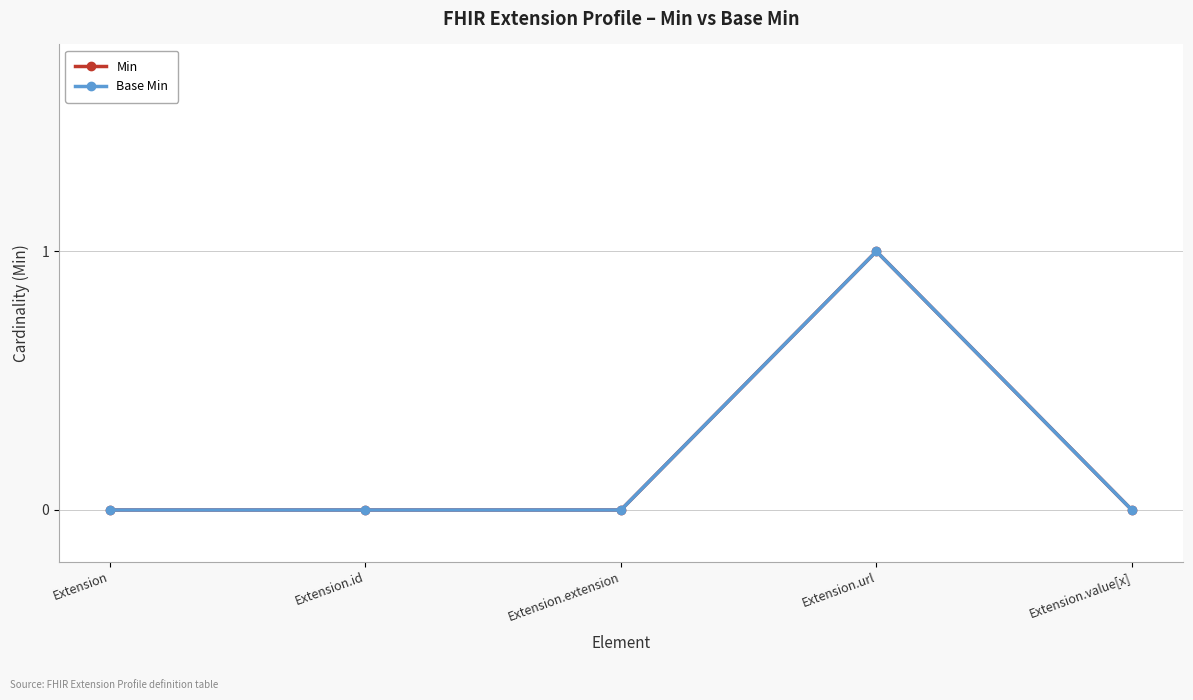

Reading left to right, transcribe all the data shown in this chart.

Min: 0	0	0	1	0
Base Min: 0	0	0	1	0